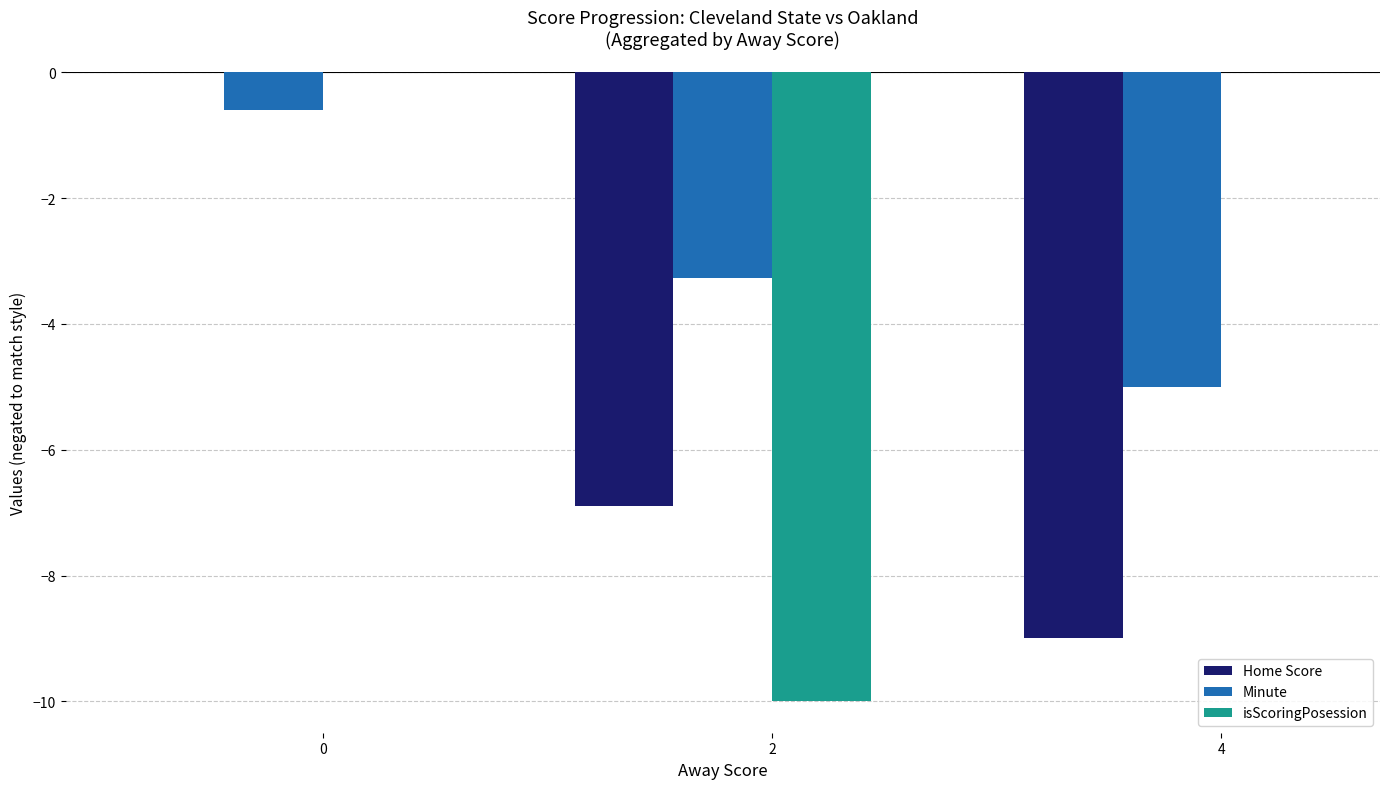

Does the chart contain stacked bars?

No